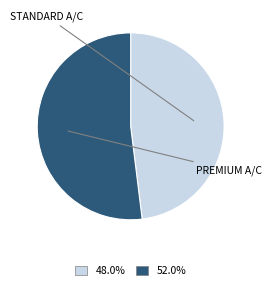

Count the number of slices in the pie.

2